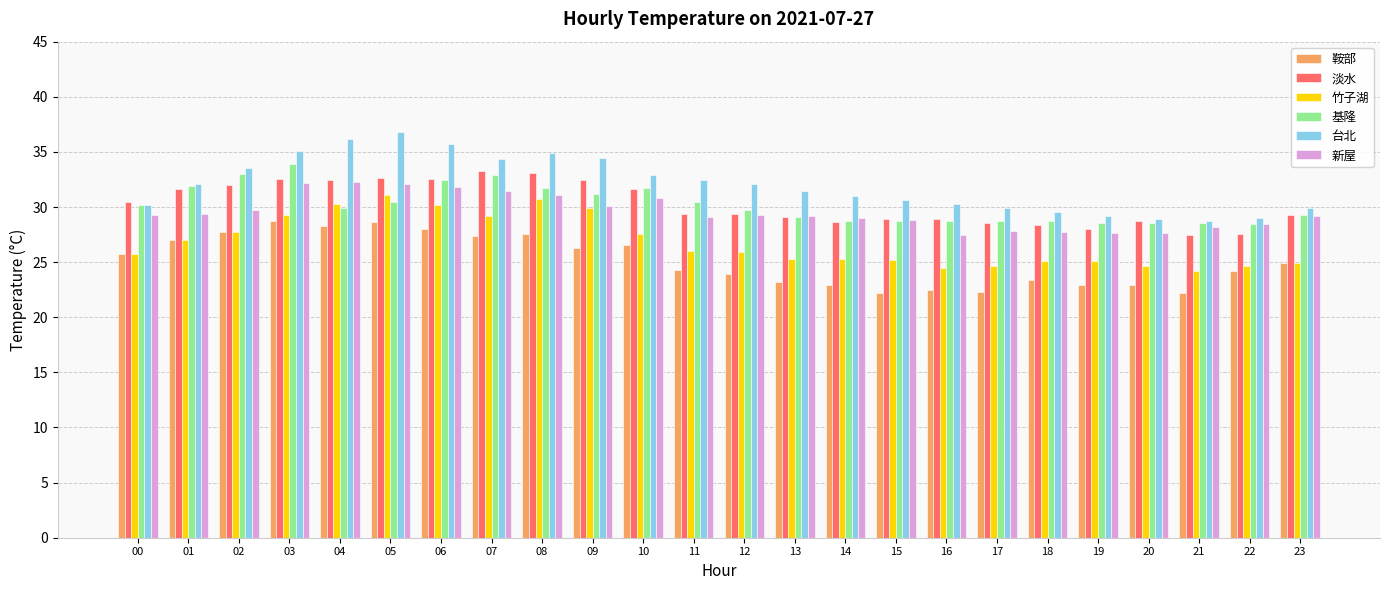

What is the value of the 台北 bar at the 2nd from the left?

32.1